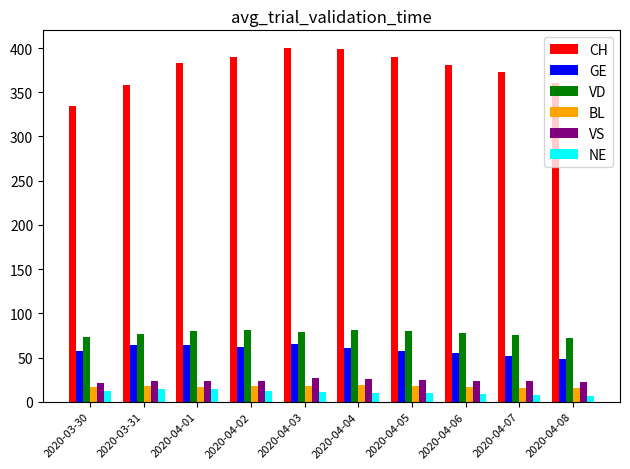

What is the maximum value shown in the chart?

400